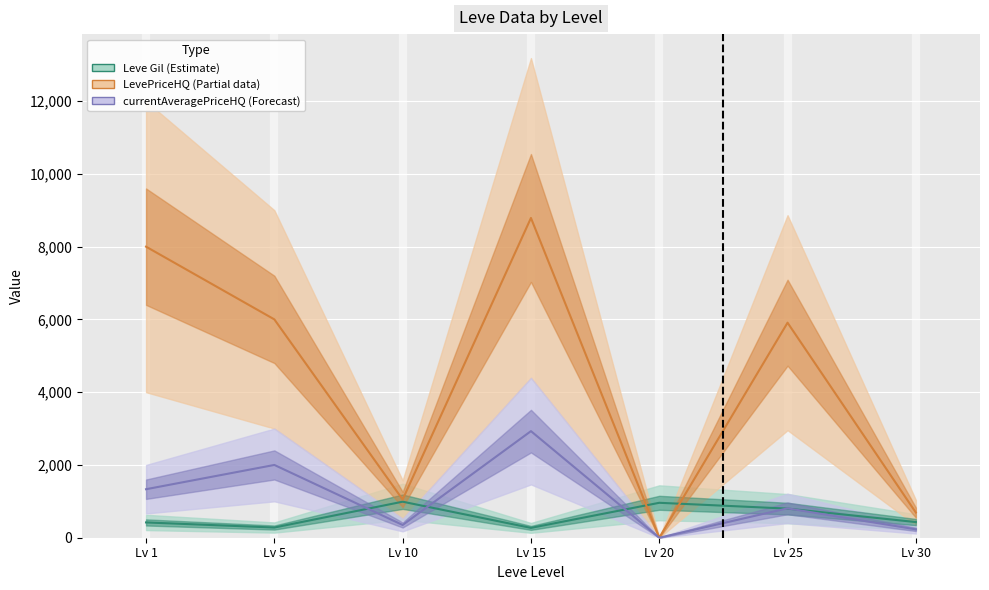

At which category does LevePriceHQ (Partial) reach its first local peak?

Lv 15